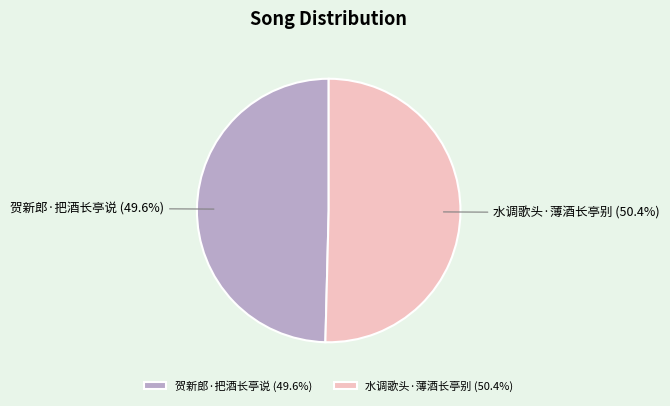

Does 水调歌头·薄酒长亭别 represent more than half of the total?

Yes